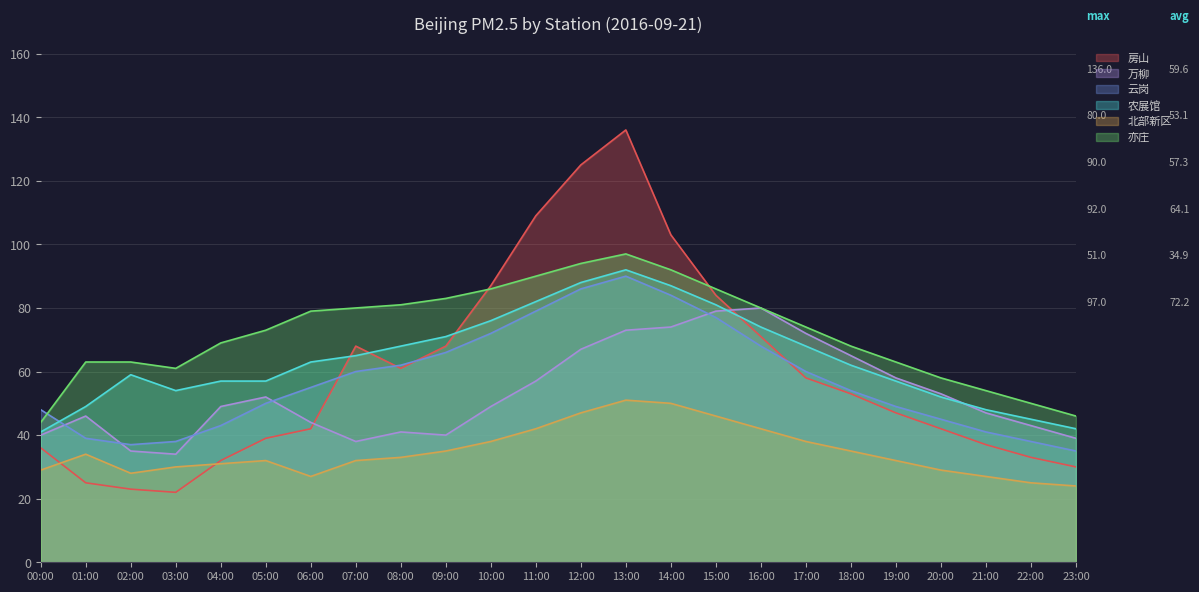

What is the sum of the 房山 values at 0 and 2?

59